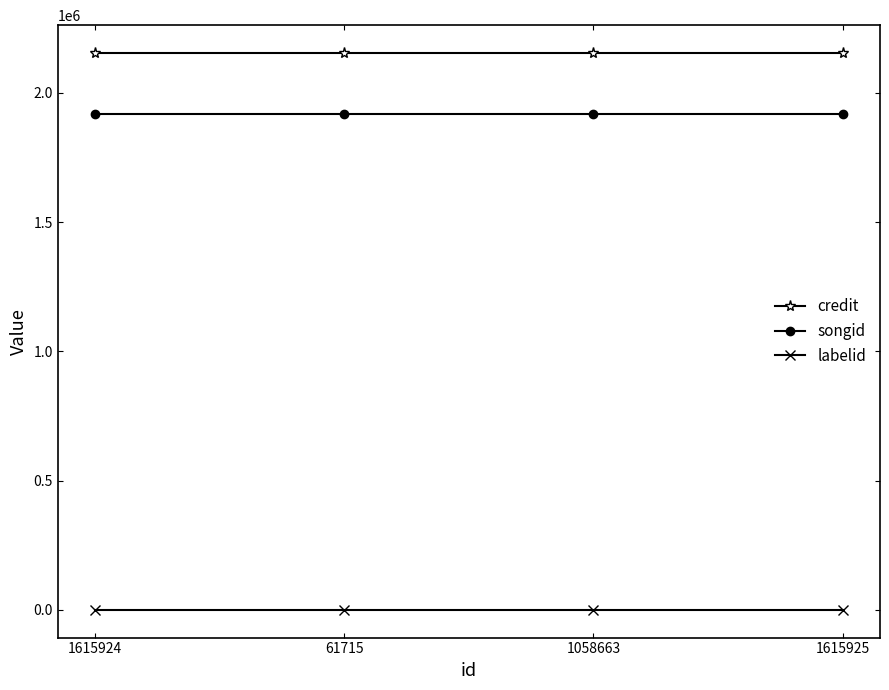

Rank the series by their maximum value, from highest to lowest.

credit, songid, labelid